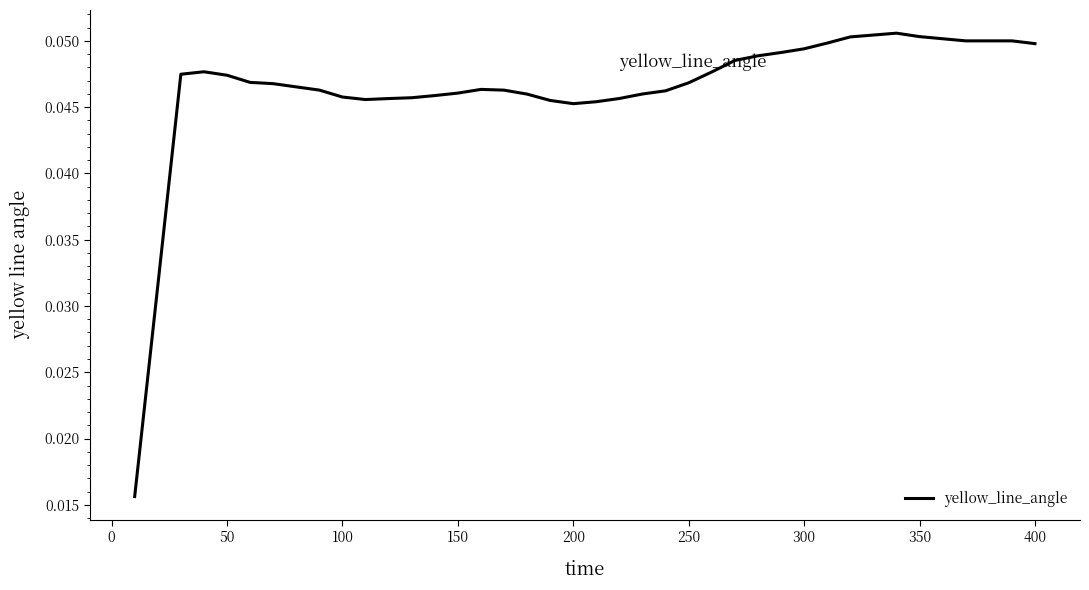

The value at 250 is 0.1. True or false?

False